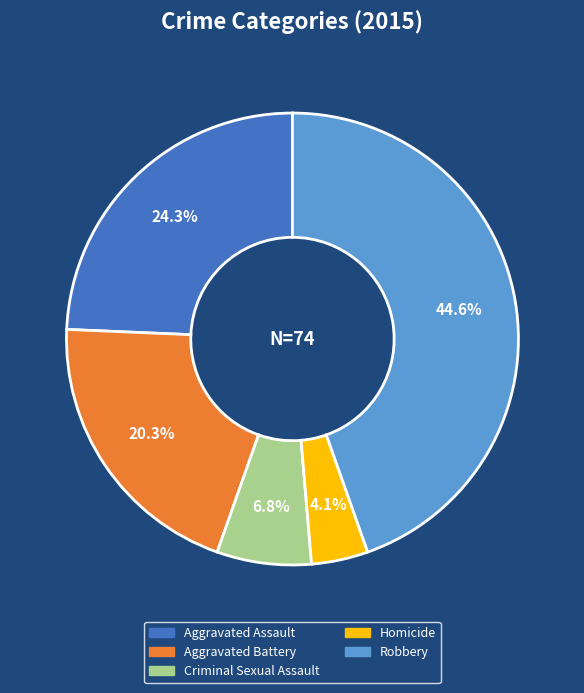

How much of the chart is everything except Criminal Sexual Assault?

93.2%